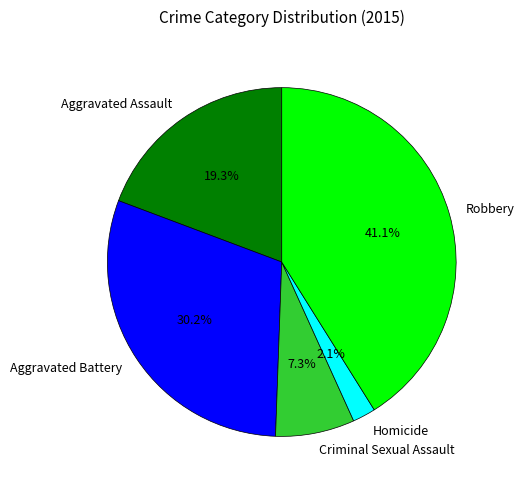

How much of the chart is everything except Homicide?

97.9%